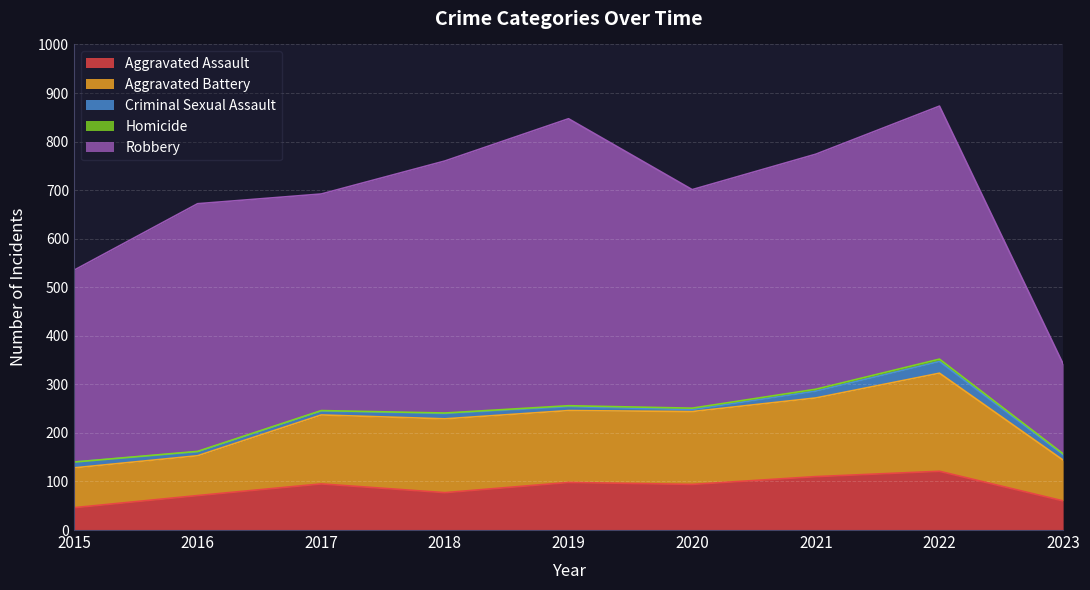

At which label does Robbery reach its peak?

2019